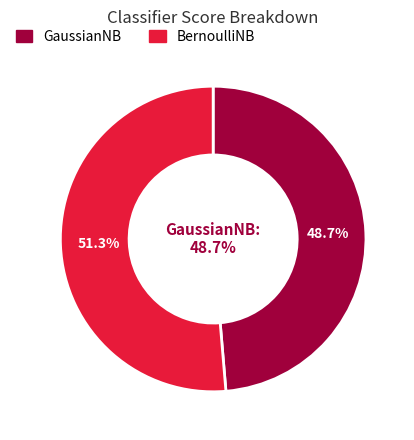

Count the number of slices in the pie.

2